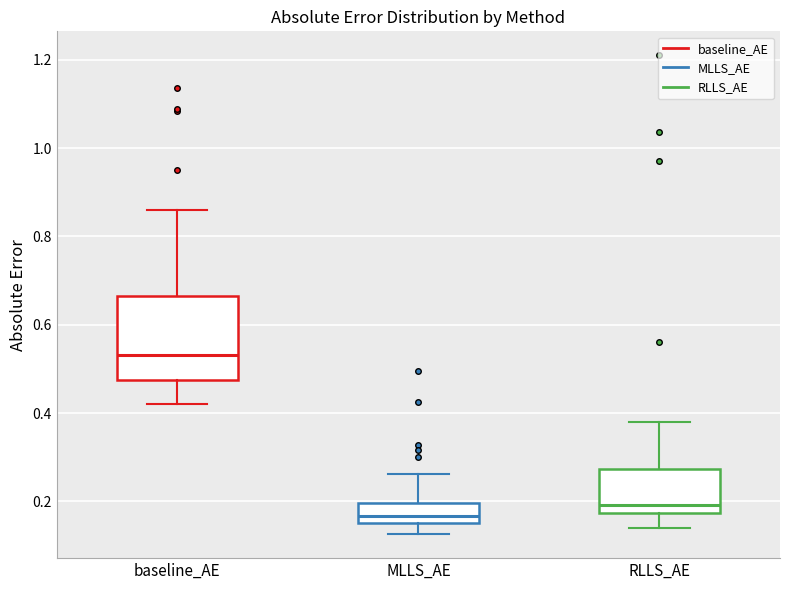

Where is the upper edge of the box for baseline_AE on the y-axis? The values are not printed on the chart, so give them approximately, as read against the axis.

0.66